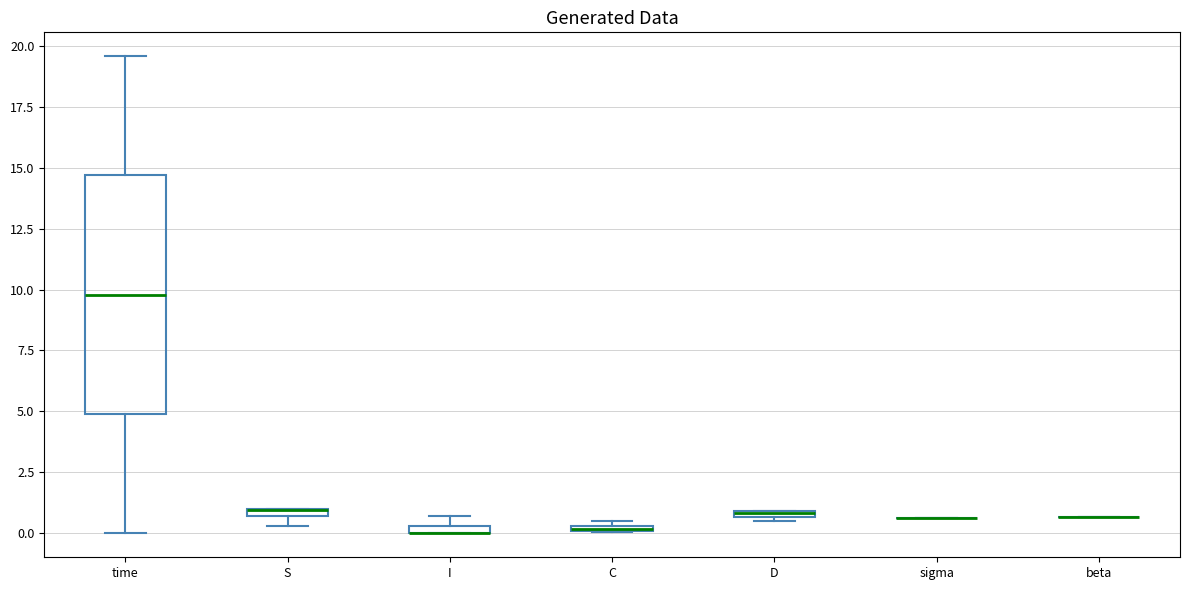

Where is the lower edge of the box for I on the y-axis? The values are not printed on the chart, so give them approximately, as read against the axis.

0.0